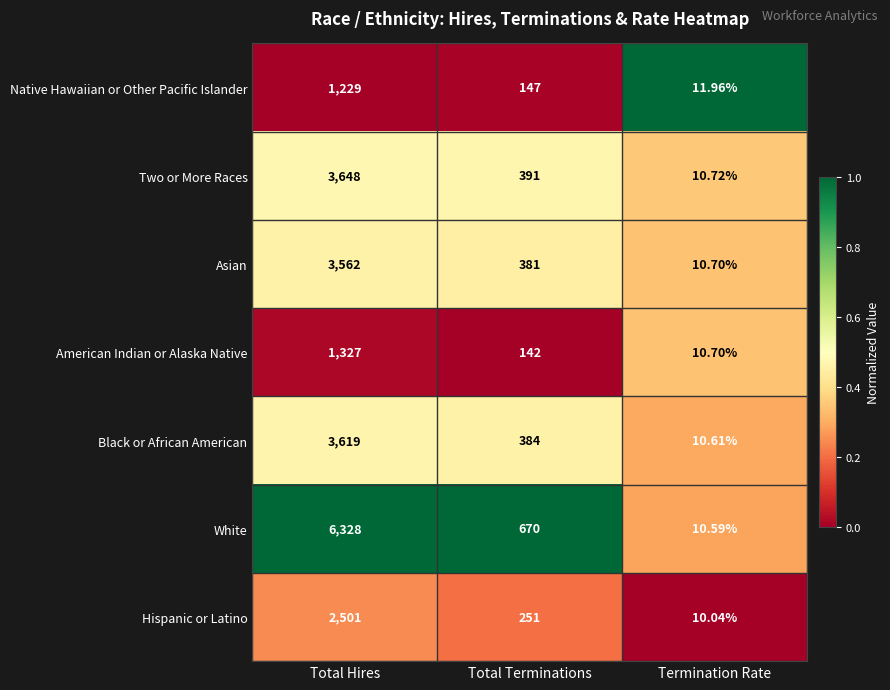

At which label does Hispanic or Latino reach its peak?

Total Hires